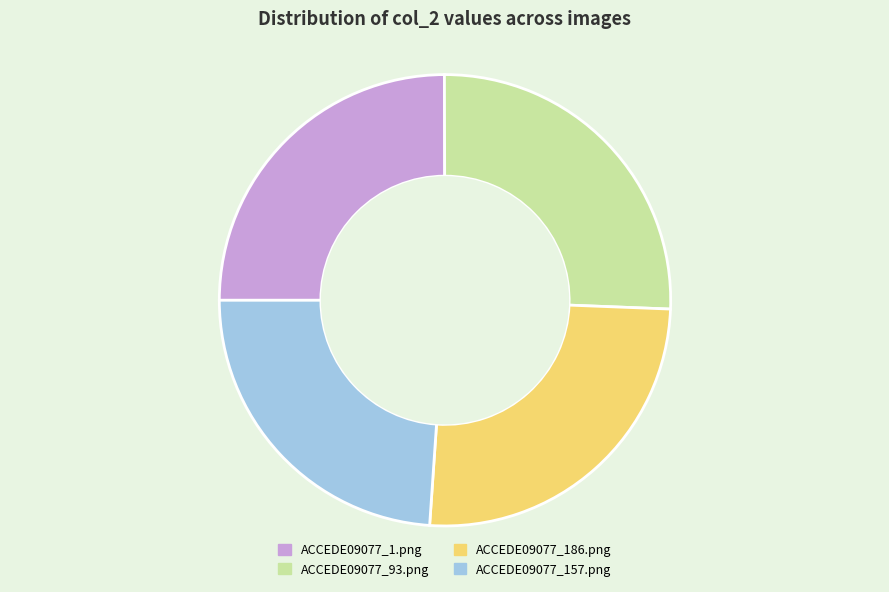

Between ACCEDE09077_1.png and ACCEDE09077_93.png, which is larger?

ACCEDE09077_93.png